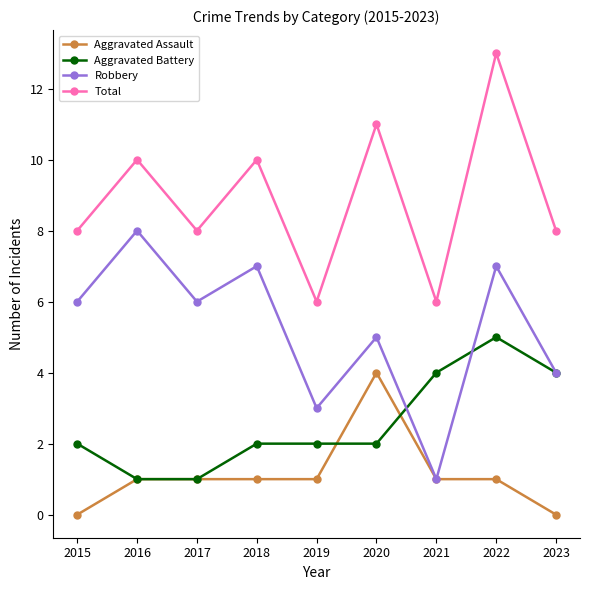

True or false: Aggravated Battery and Total cross at least once.

False